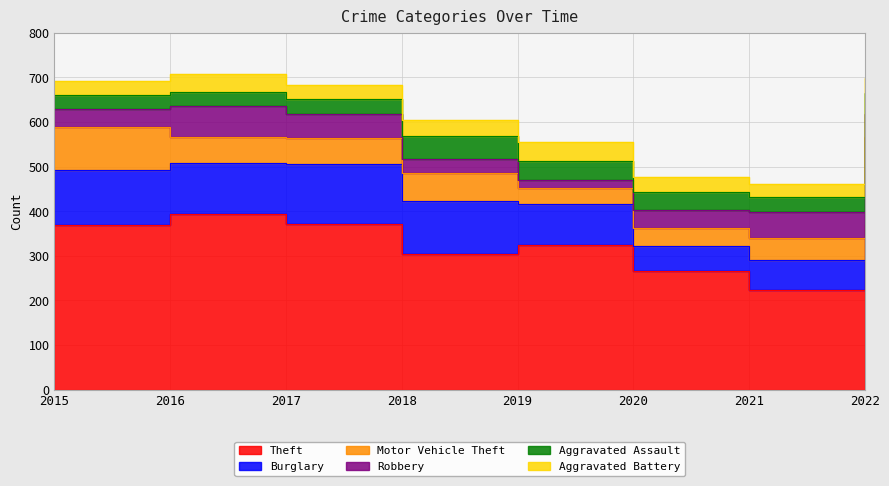

What is the average value of the Motor Vehicle Theft series?

63